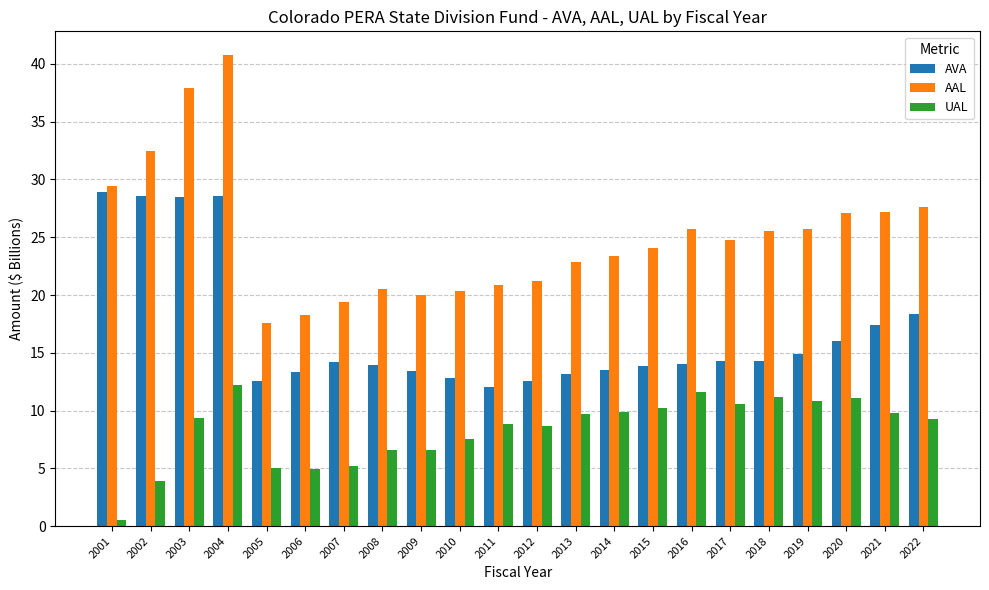

Where is AVA nearest to the value 20?

2022